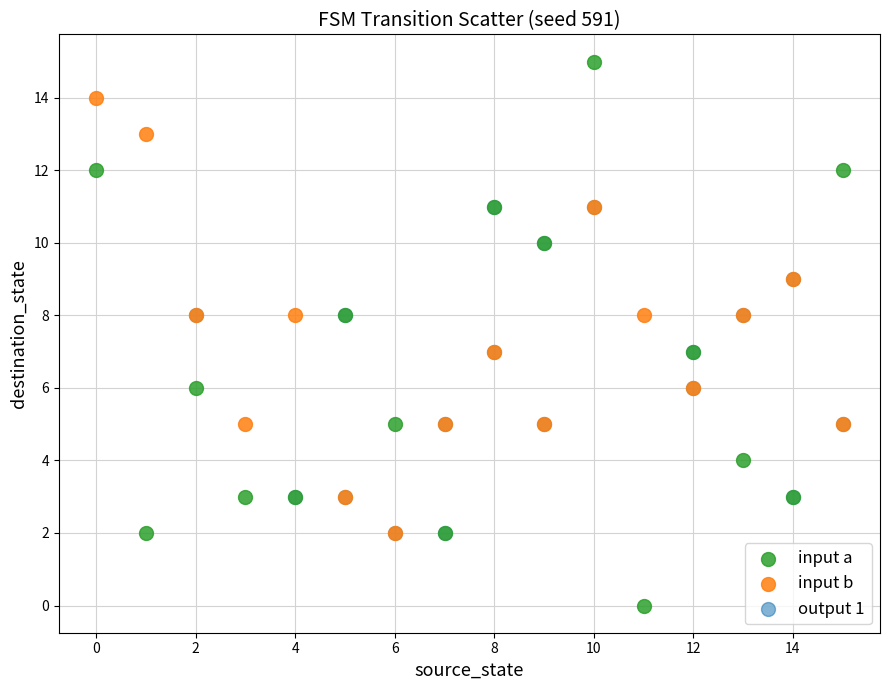

Which series has the widest spread of Y values?

input a